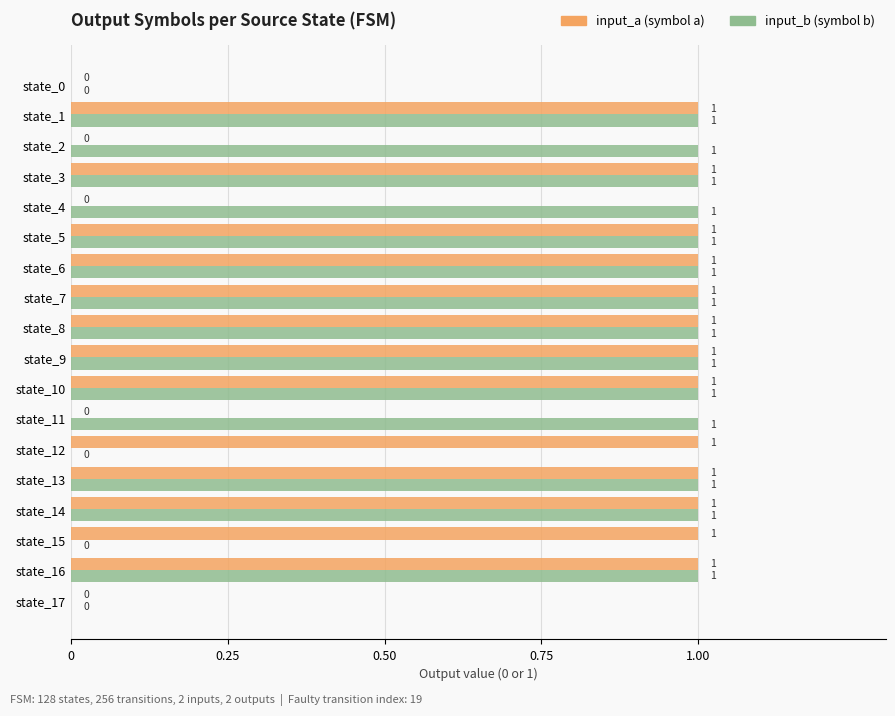

What is the value of the input_a bar at the 7th from the left?

1